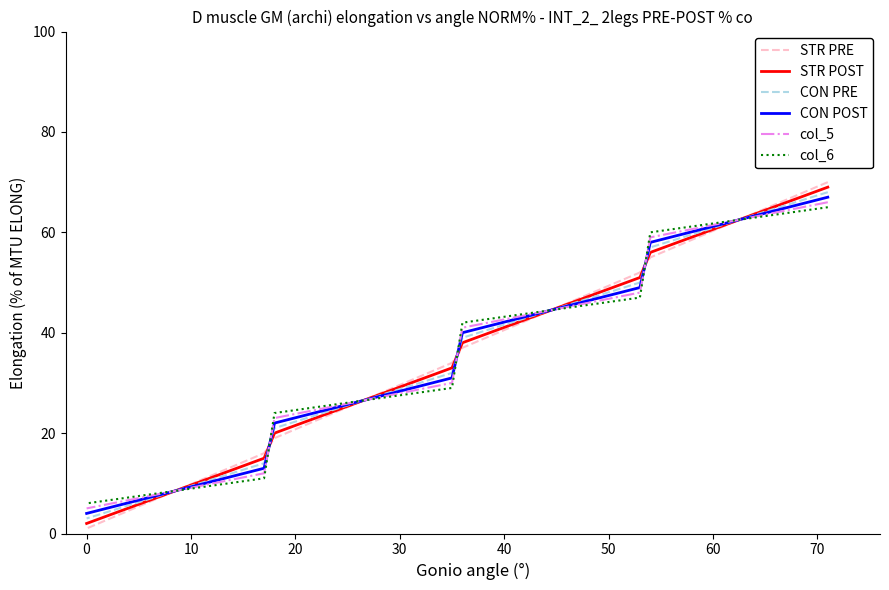

True or false: STR PRE and CON PRE intersect in this chart.

True